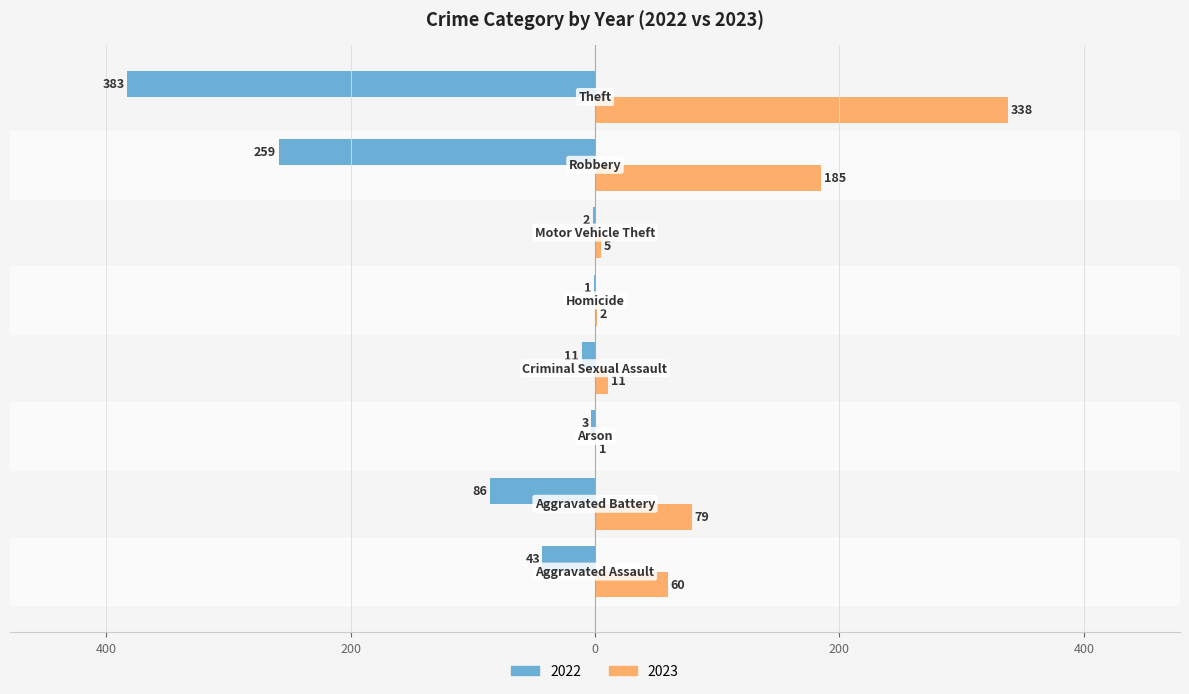

Which series has the widest spread of values?

2022